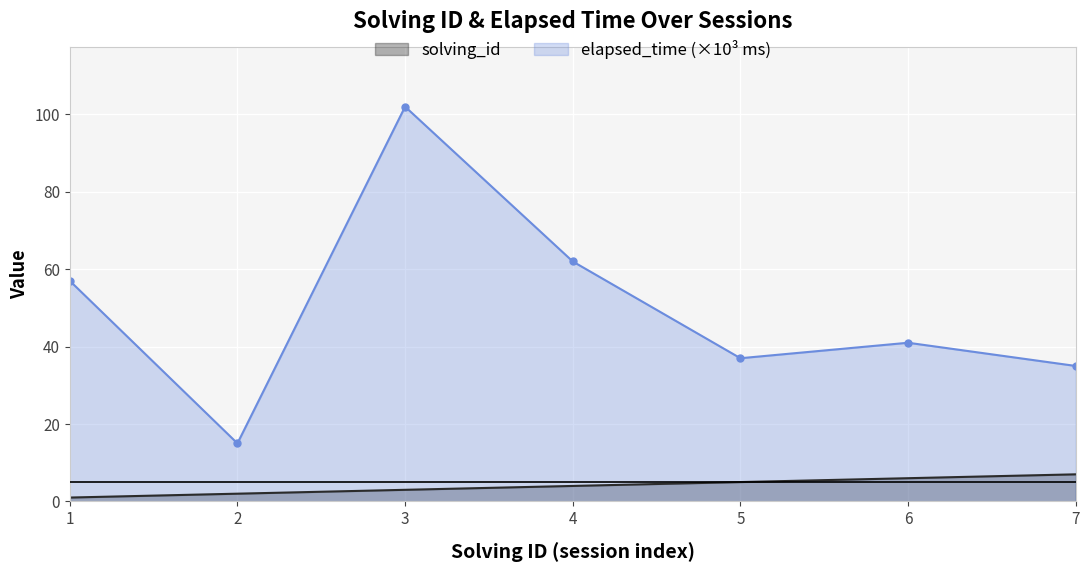

Rank the series at 3 from lowest to highest value.

solving_id, elapsed_time (×10³ ms)